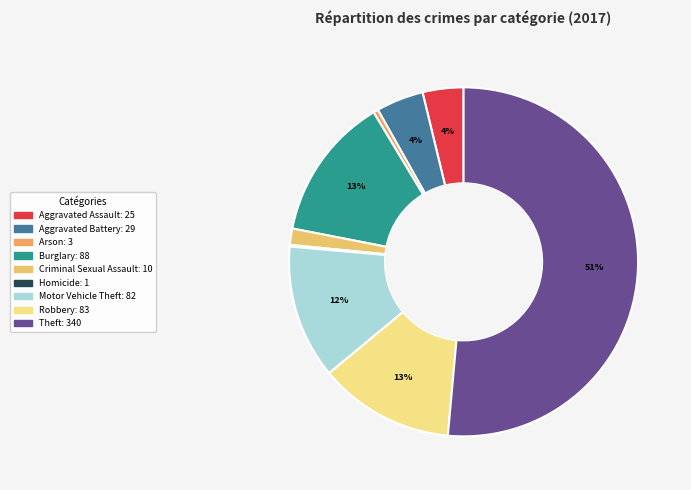

True or false: Arson accounts for 8% of the total.

False